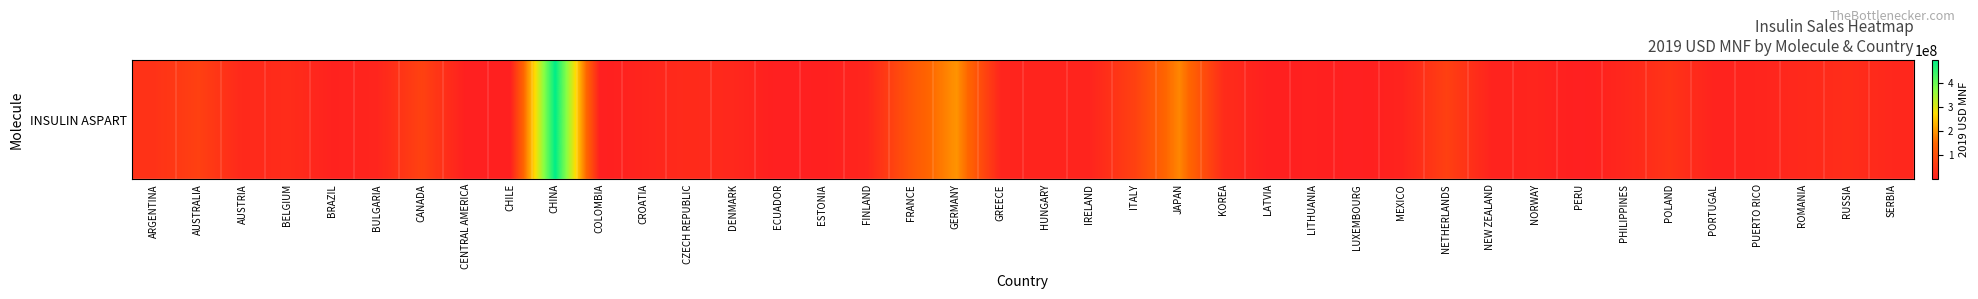

What is the change in value from CHILE to LUXEMBOURG?

-2363610